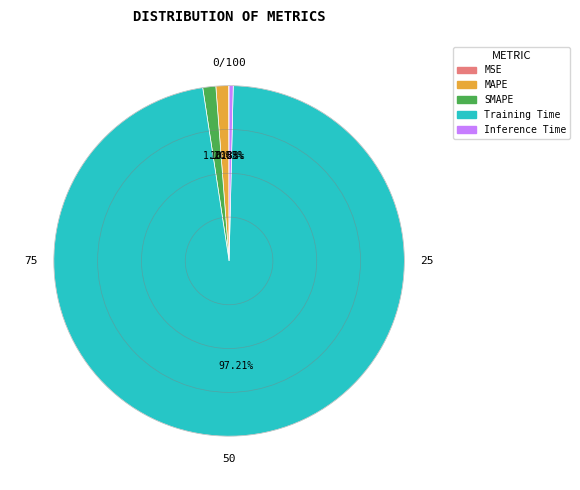

Which slice is the largest?

Training Time